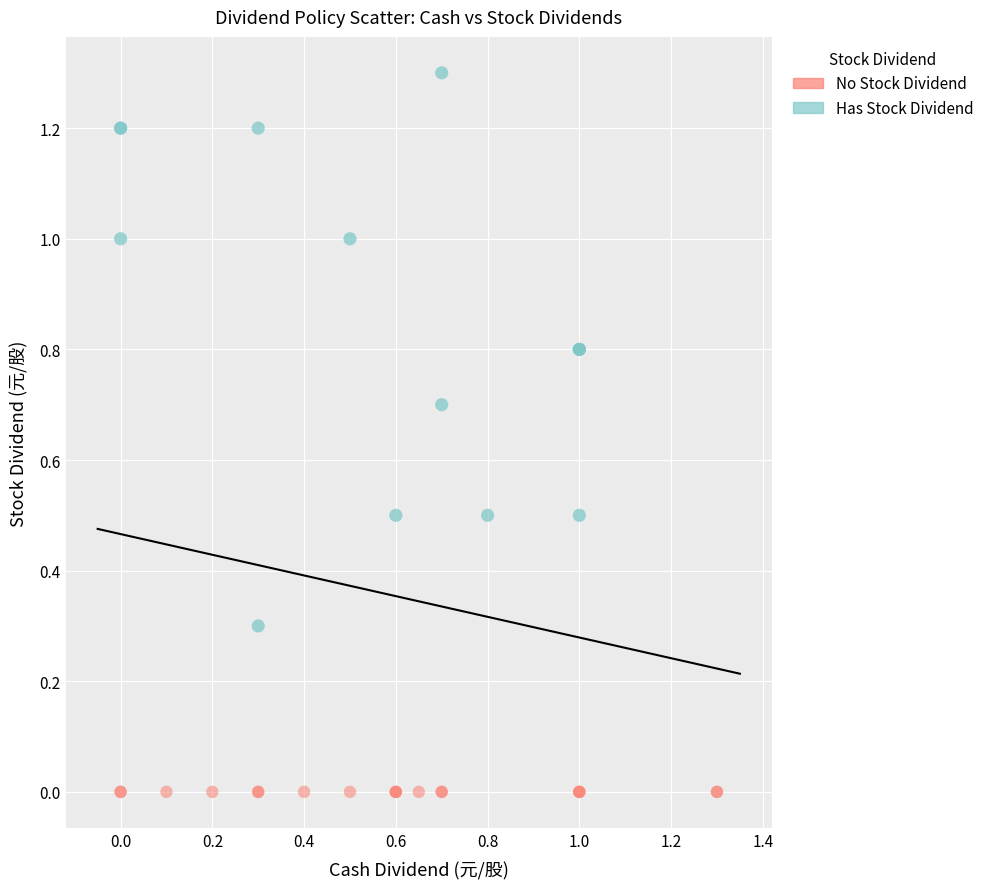

Which series contains the lowest Y value?

No Stock Dividend